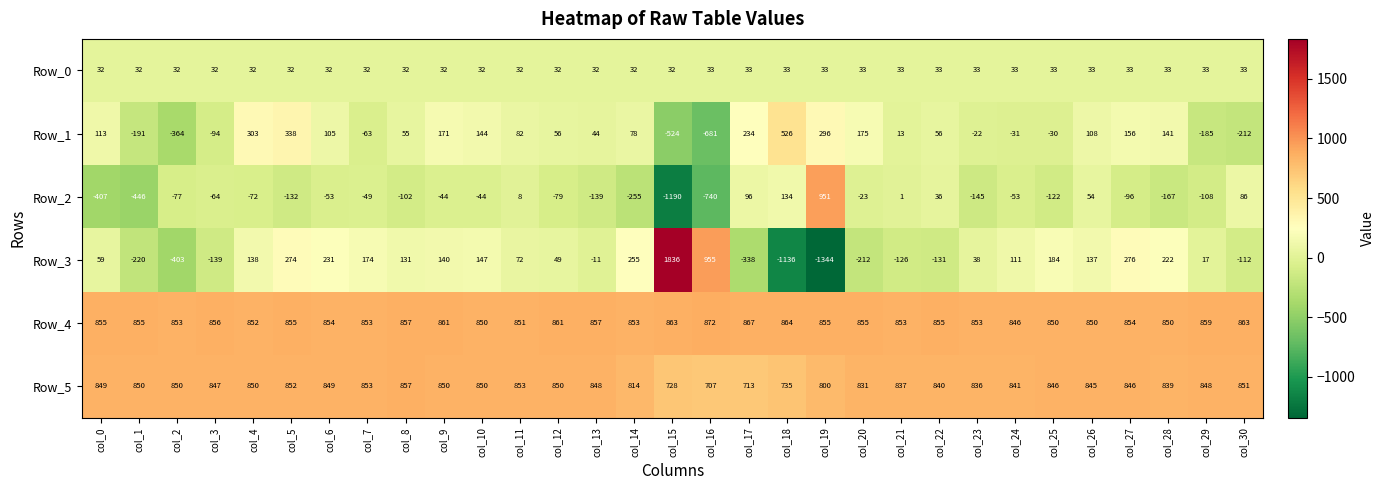

Which label corresponds to the smallest value in the chart?

col_19